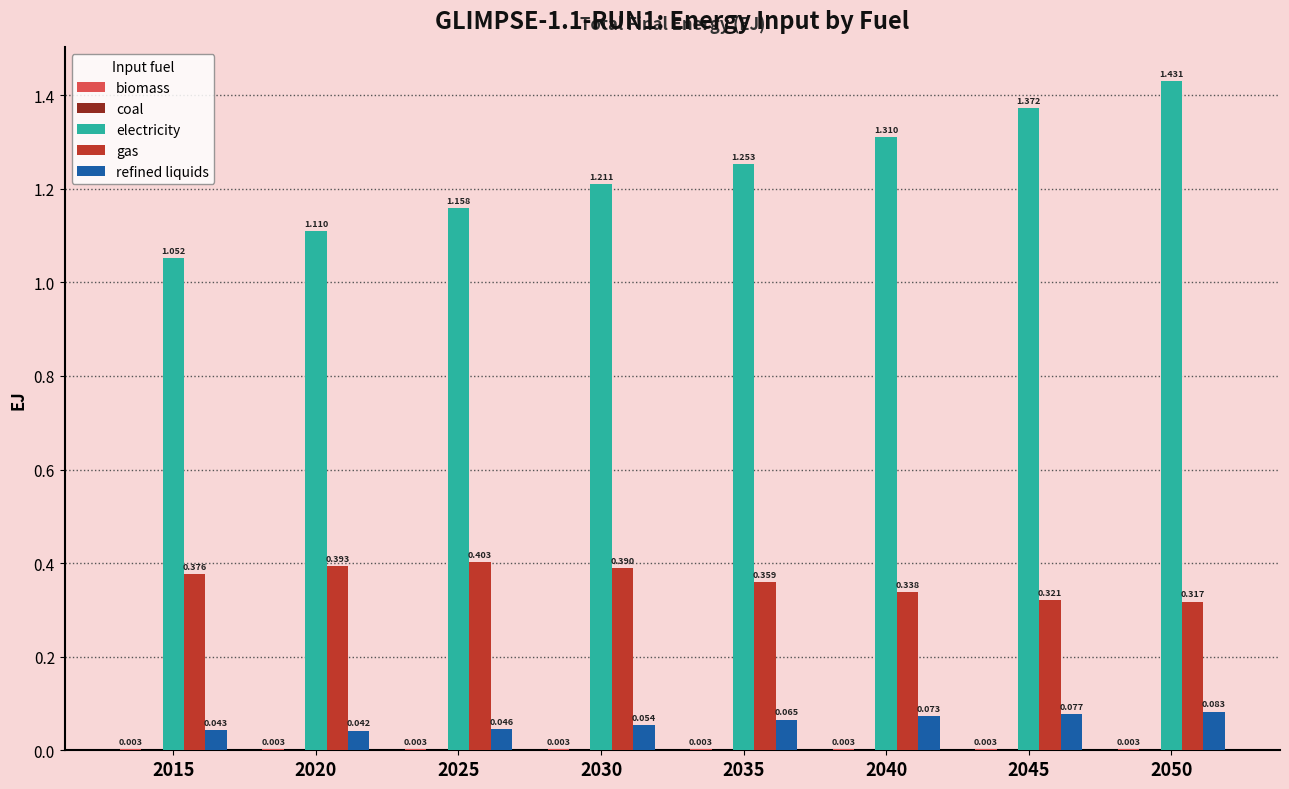

Which series has the largest total across all categories?

electricity